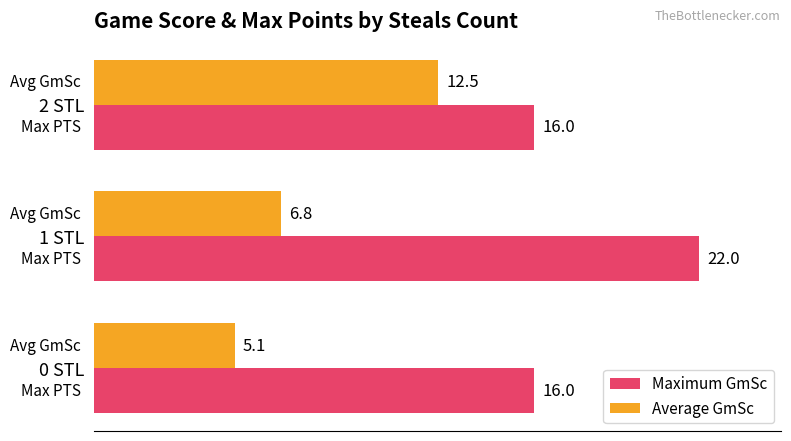

Which category has the lowest value across all series?

0 STL